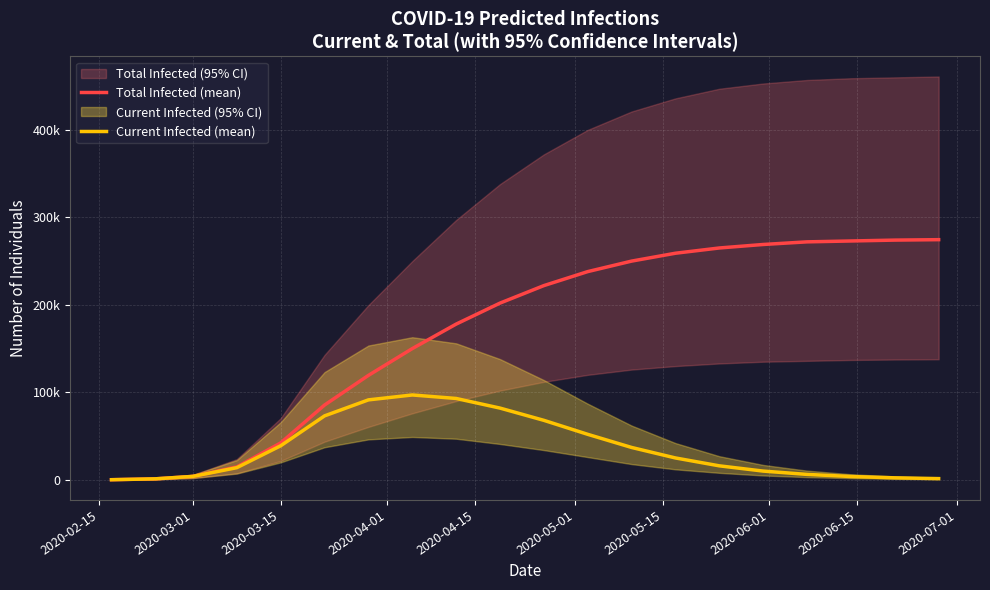

What is the difference between the second highest and minimum values in the Current Infected (mean) series?

92856